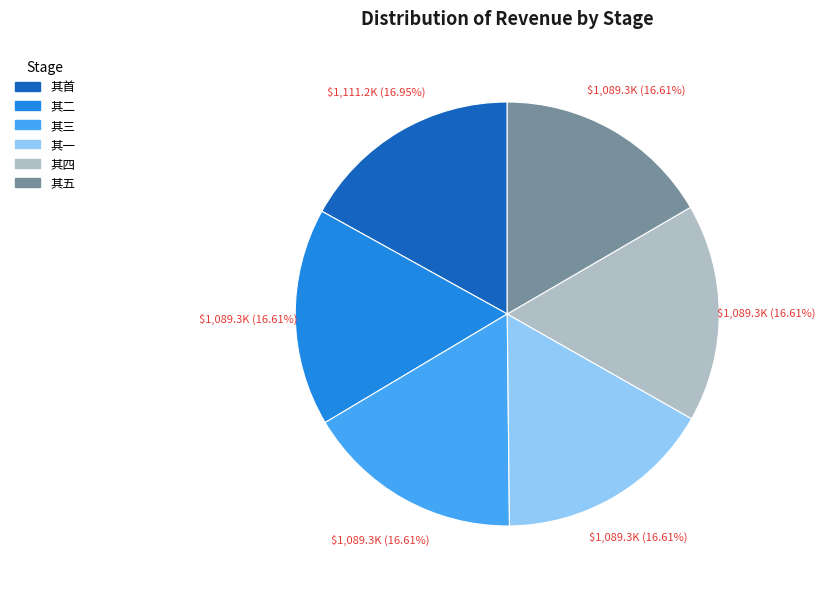

Is there any slice that represents more than half of the pie?

No